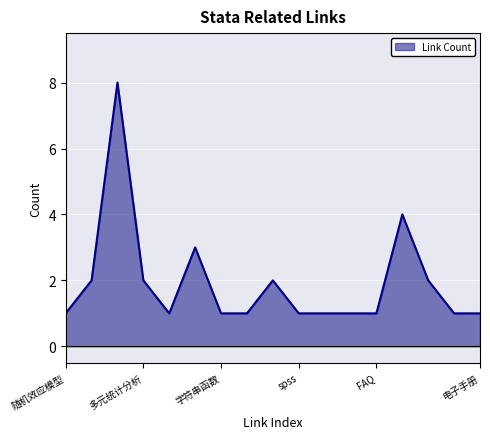

What is the difference between the maximum and minimum values?

7